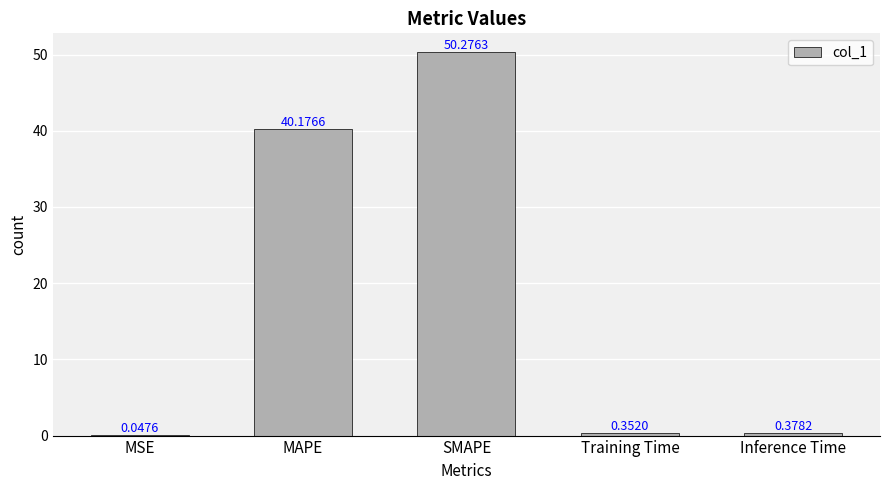

Where is the data nearest to the value 25?

MAPE